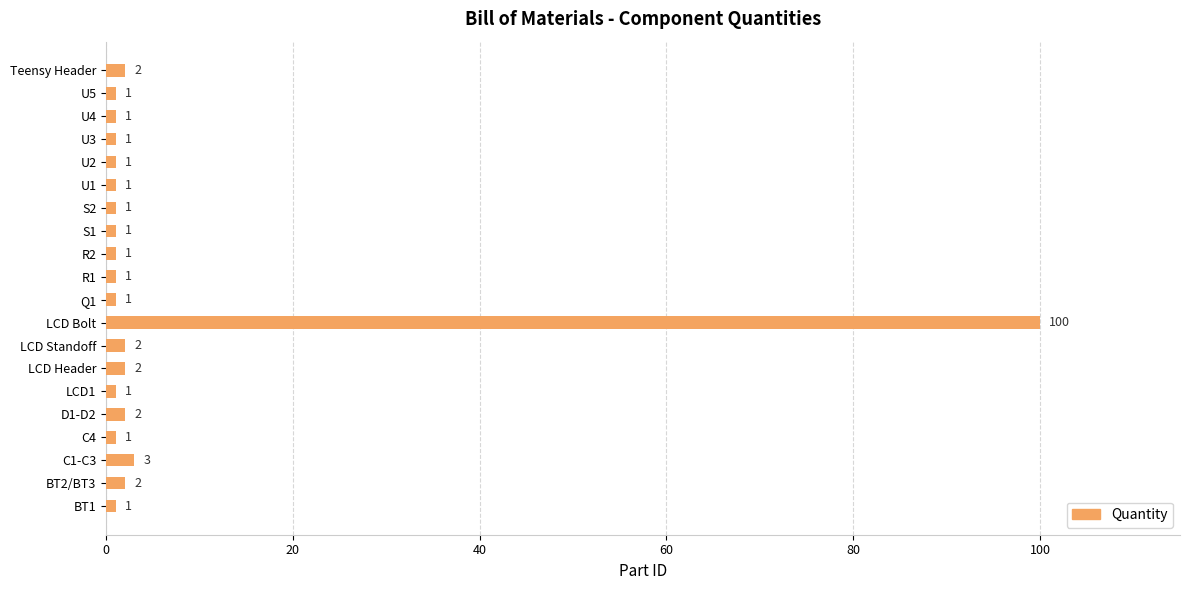

At which category does the chart reach its peak across all series?

LCD Bolt